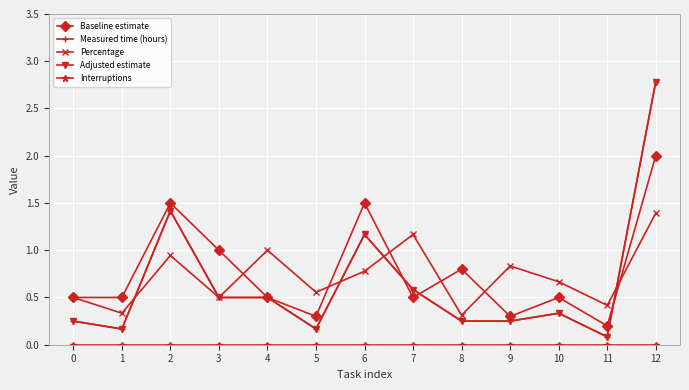

The Adjusted estimate series shows 0.1 at 11. True or false?

True